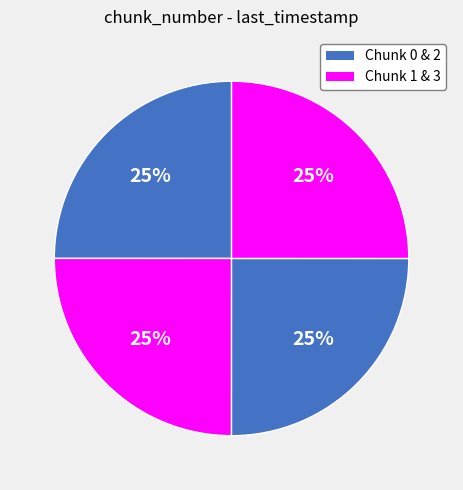

How many slices are in this pie chart?

4